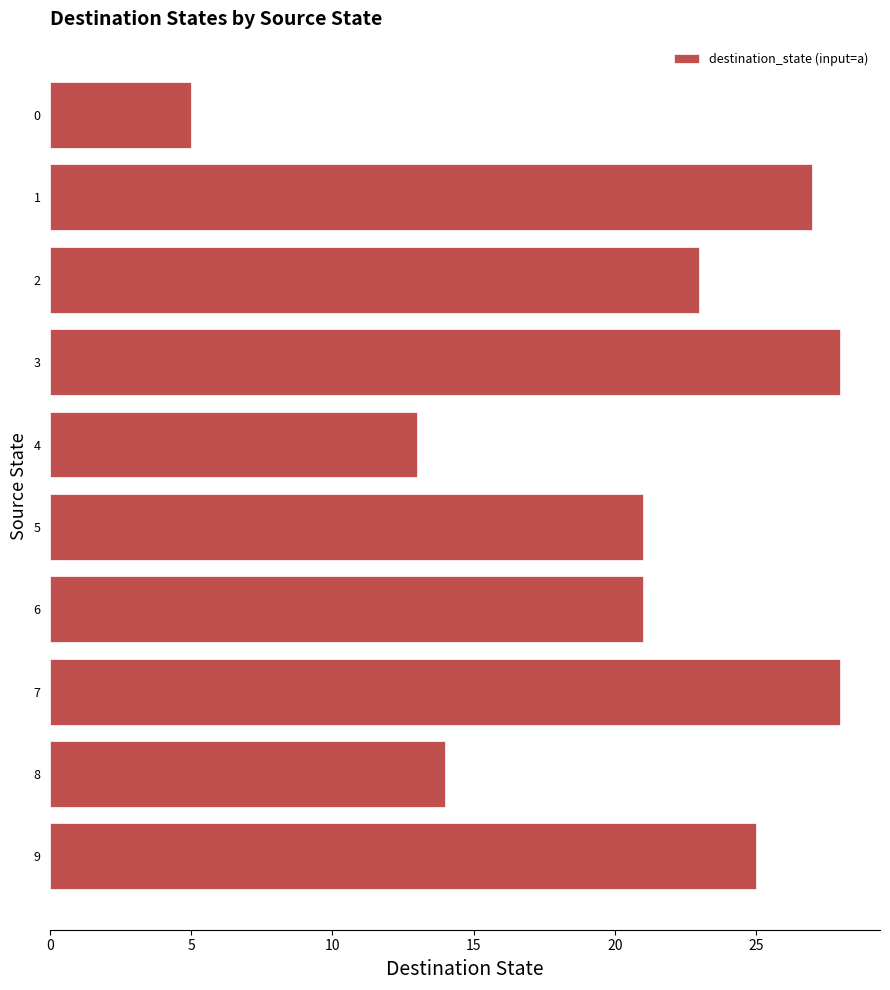

What is the difference between the maximum and minimum values?

23